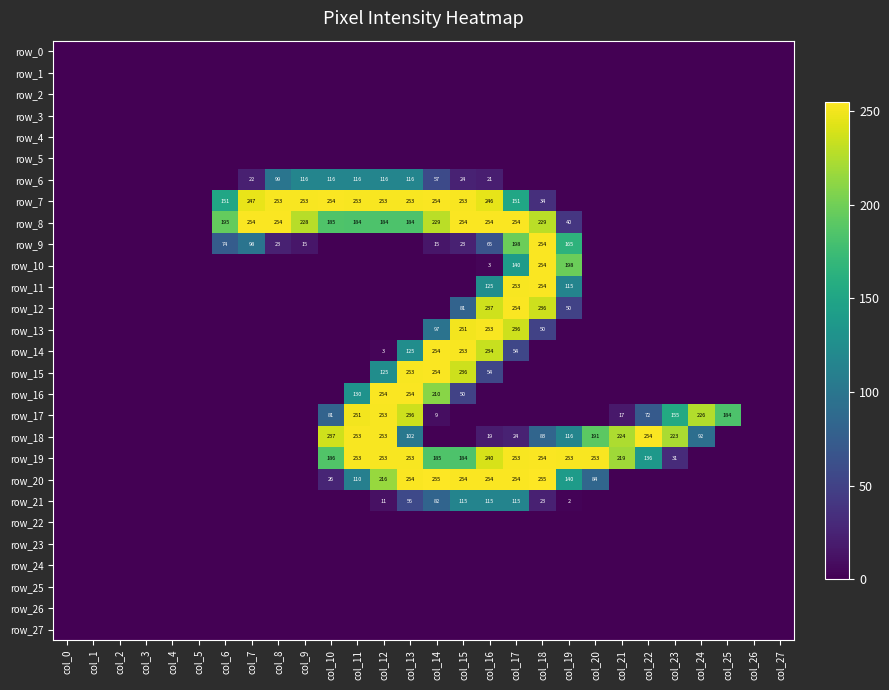

Which has a higher value, col_18 or col_11?

col_18